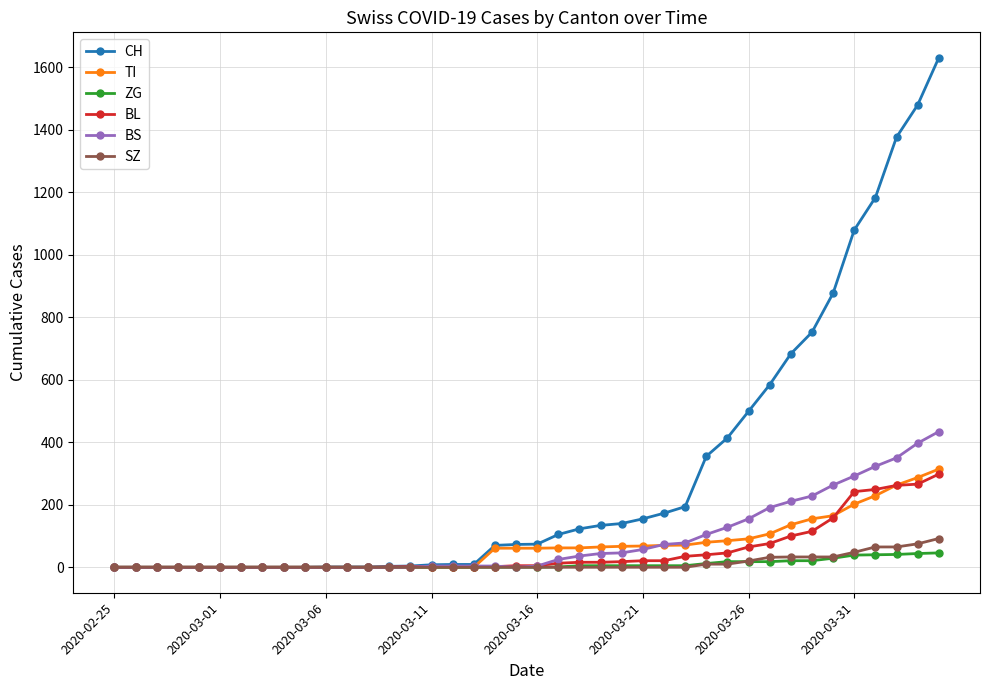

Which series has the largest total across all categories?

CH